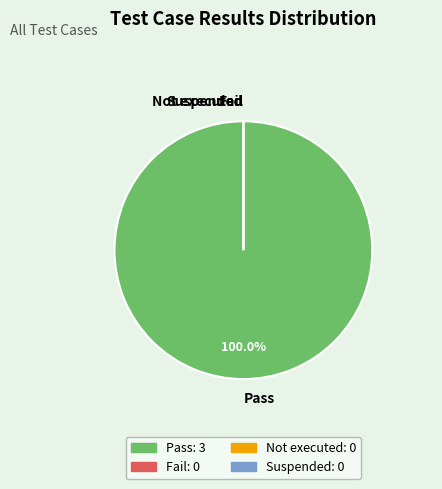

Rank the categories by value from lowest to highest.

Fail, Not executed, Suspended, Pass